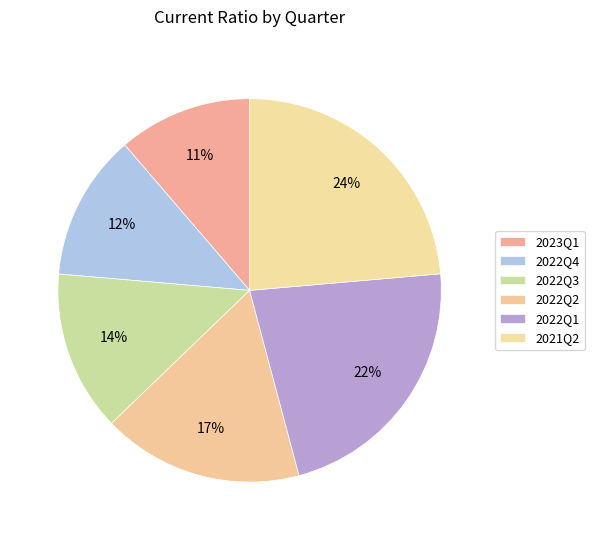

How many segments does this pie chart have?

6